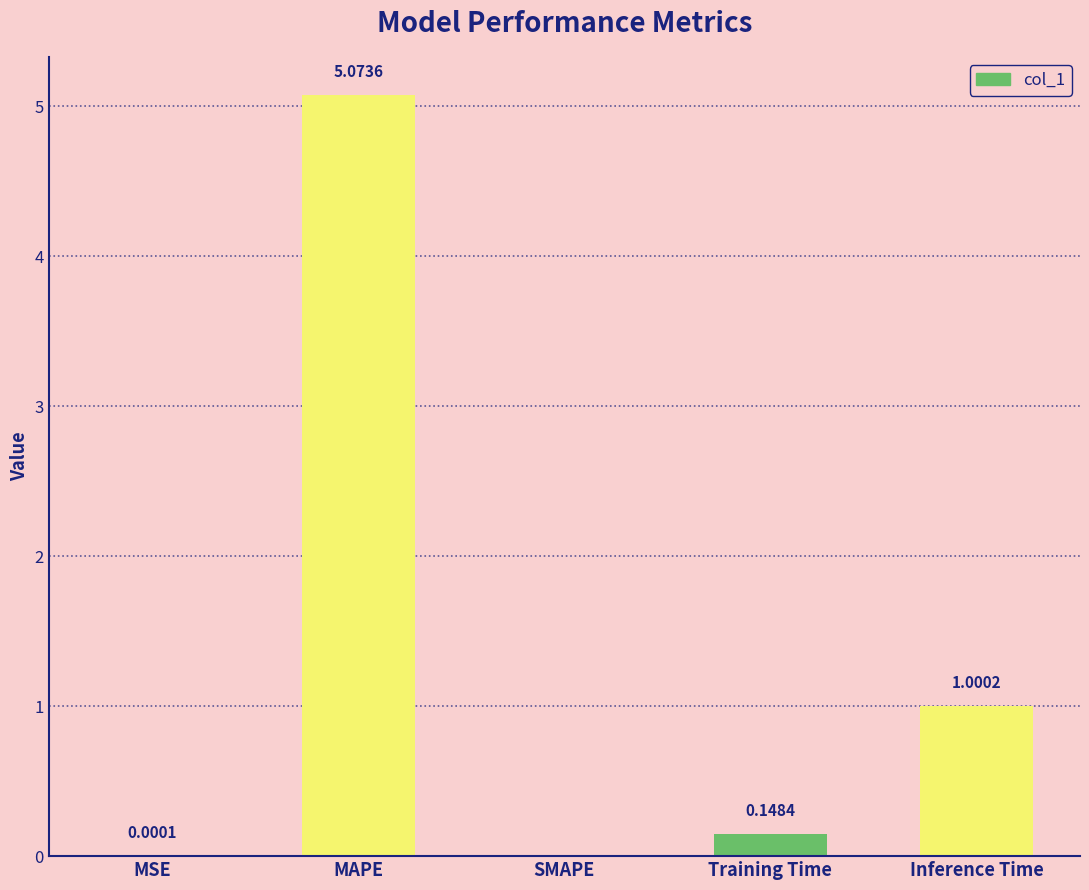

Are the bars horizontal?

No